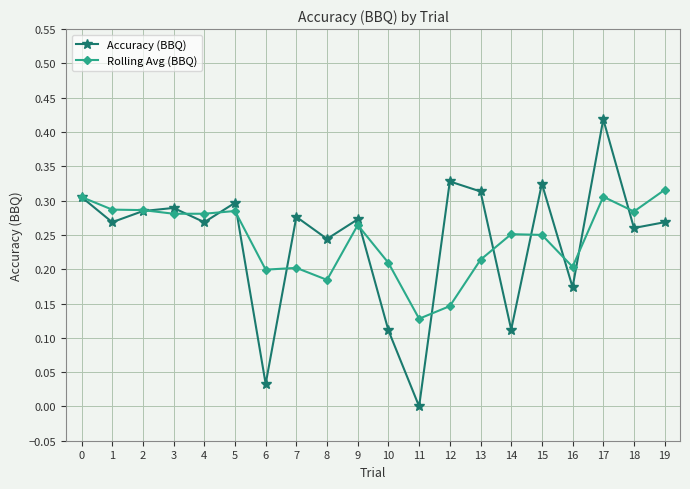

Which series changed the most between 0 and 16?

Accuracy (BBQ)